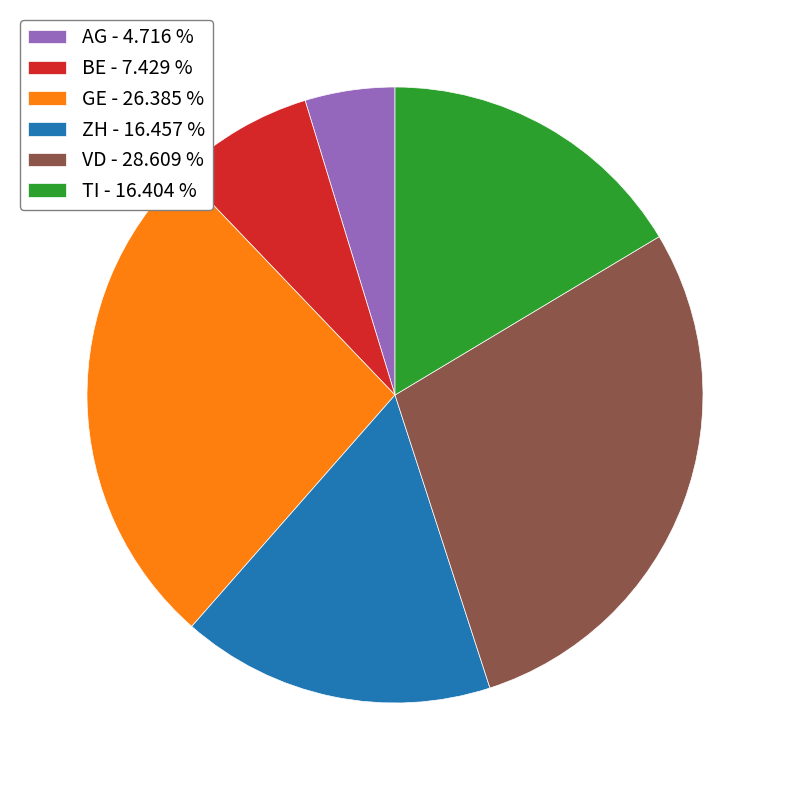

Approximately how many times larger is the value at GE - 26.385 % compared to AG - 4.716 %?

5.6